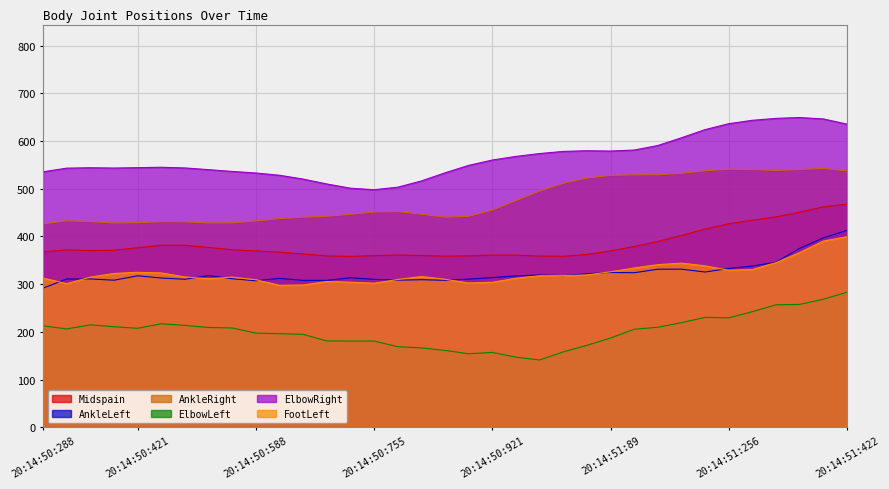

What is the difference between the second highest and minimum values in the AnkleLeft series?

105.2